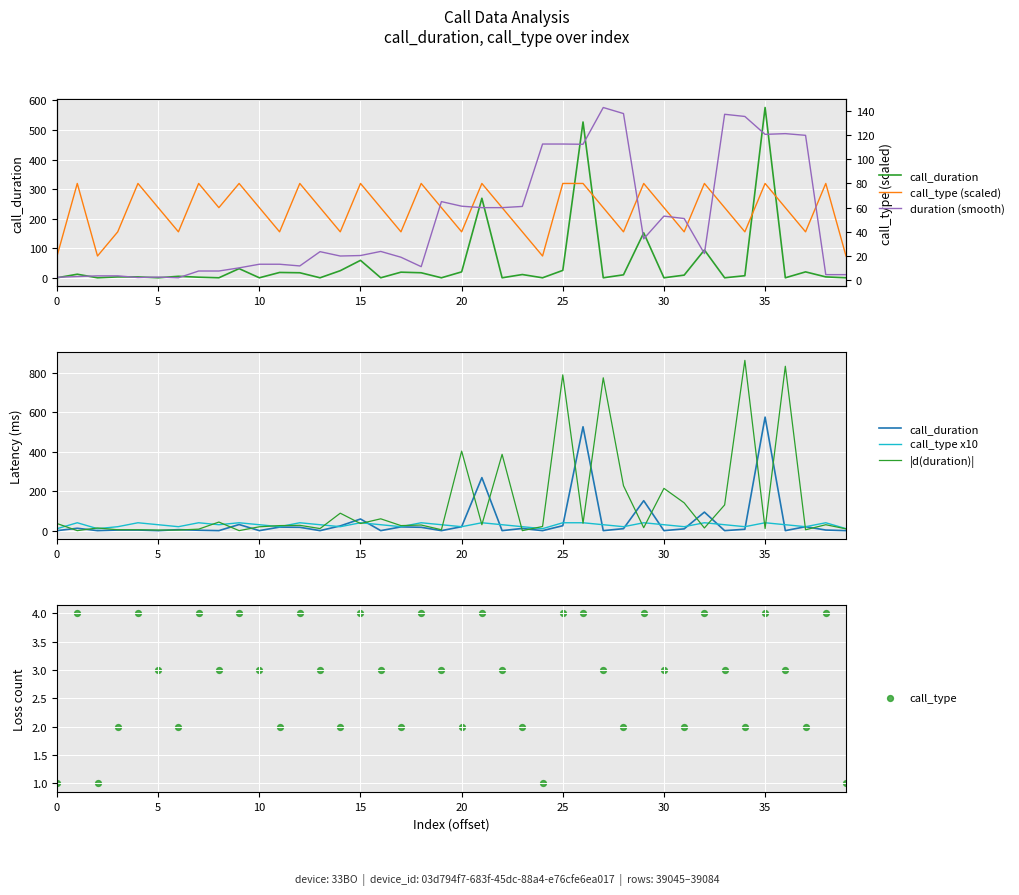

What is the total value across all series at 30?

72.0